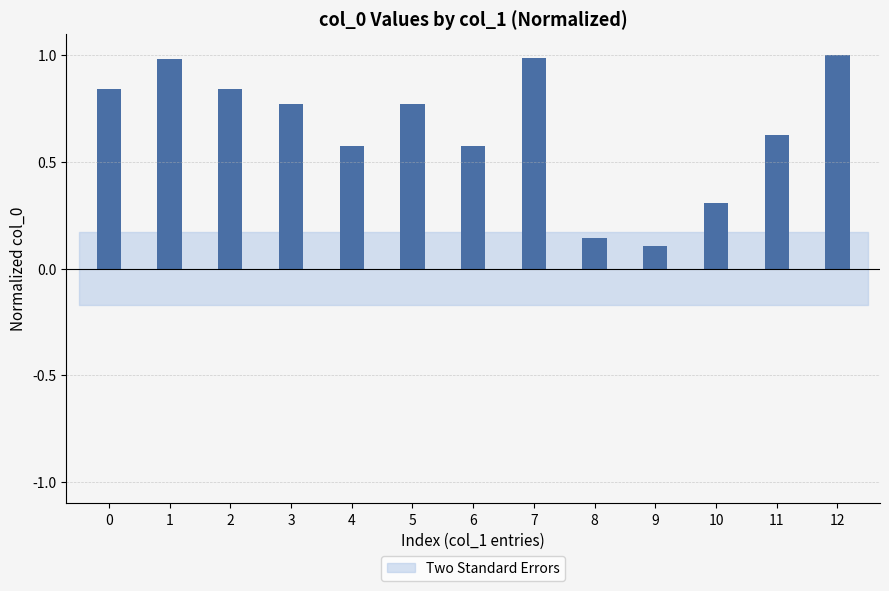

Is it true that the value at 2 is 0.4?

False